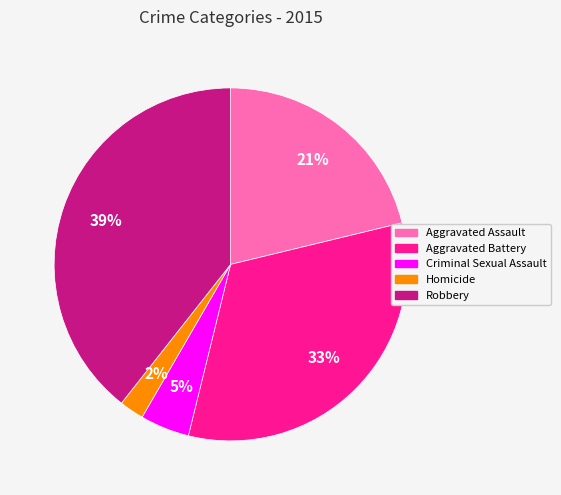

How many segments does this pie chart have?

5